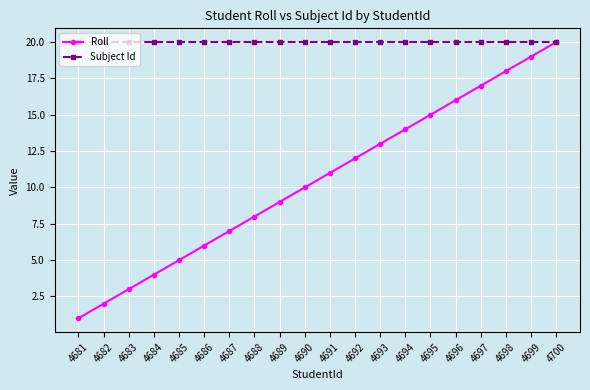

At how many categories does at least one series exceed 13?

20